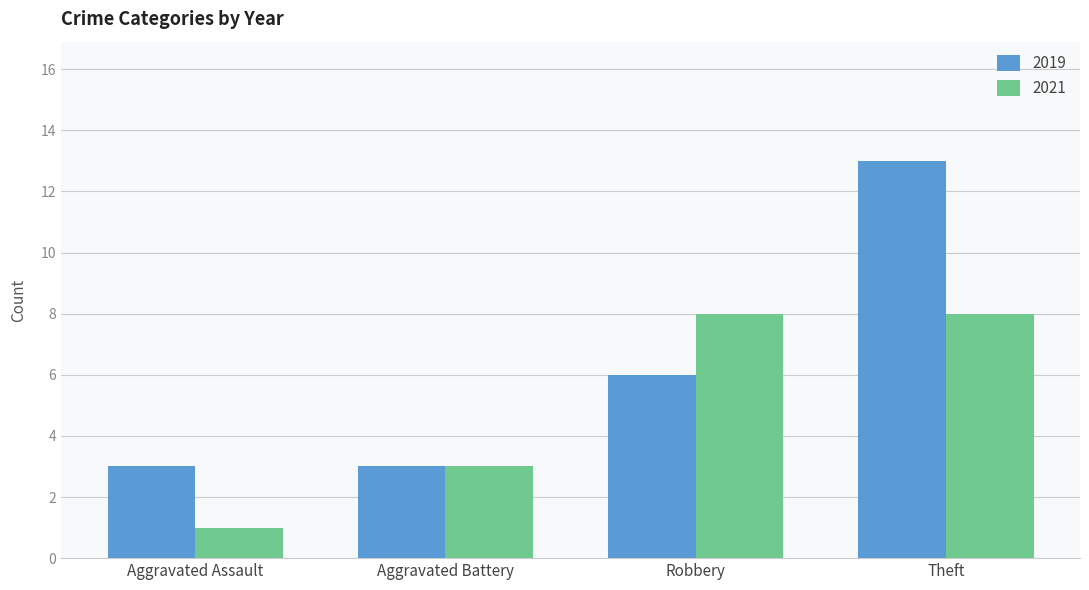

The 2019 series shows 1 at Aggravated Battery. True or false?

False